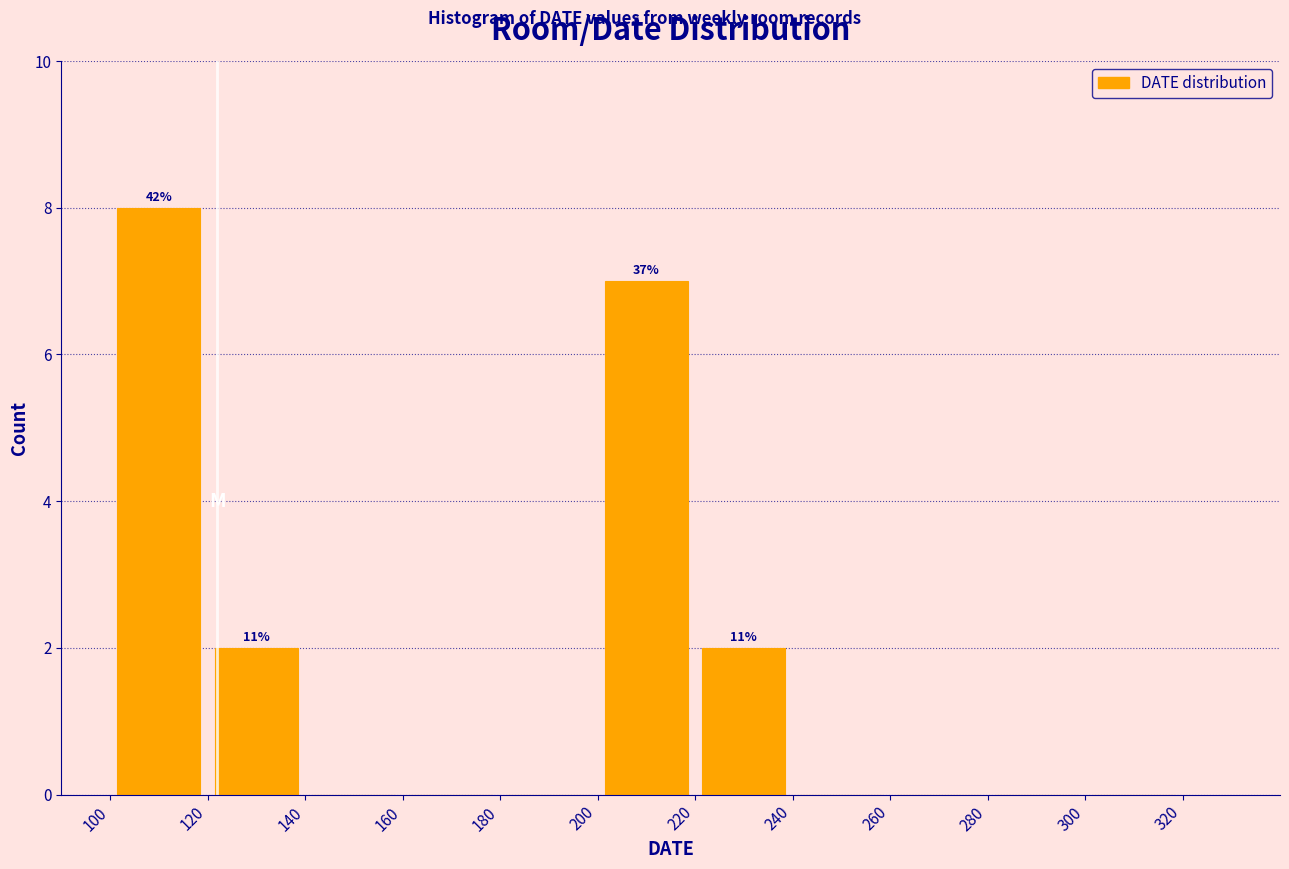

Over which range of the x-axis is the bar tallest?

100 to 120